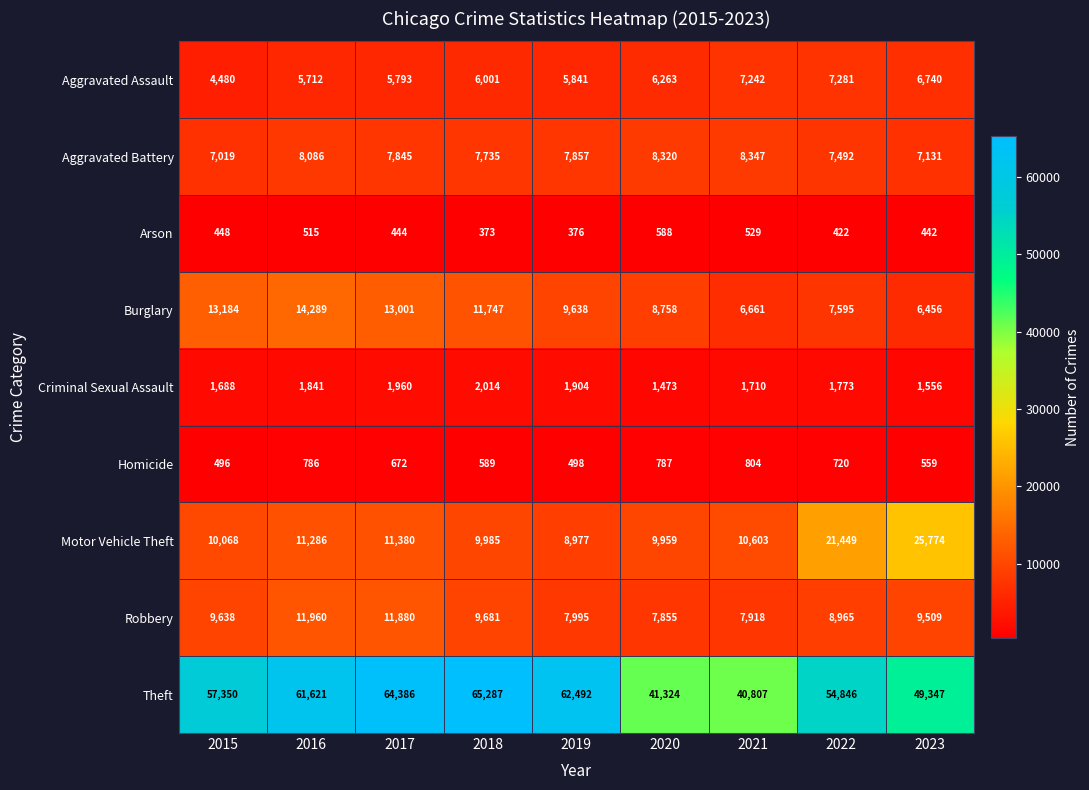

The value of Motor Vehicle Theft at 2015 is 10068. True or false?

True